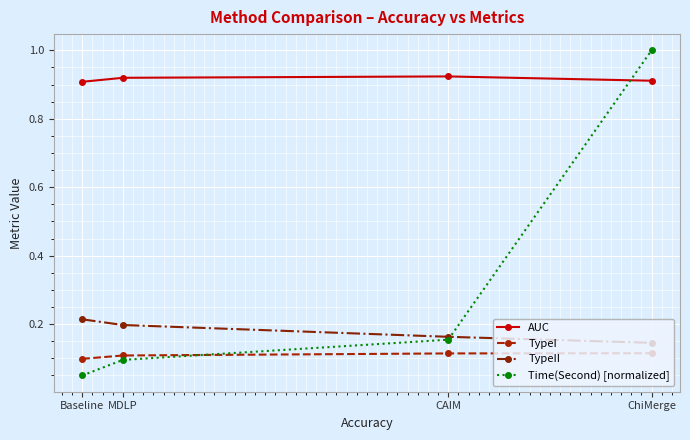

Which series has the largest range (max minus min)?

Time(Second) [normalized]